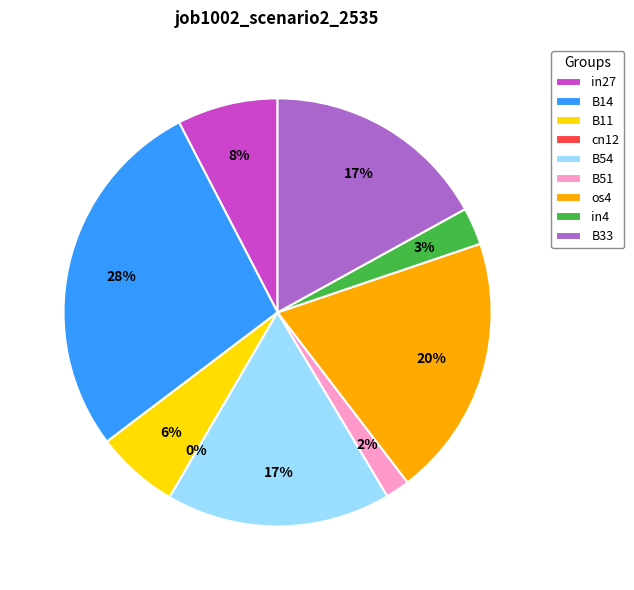

The B51 slice represents 2% of the pie. True or false?

True